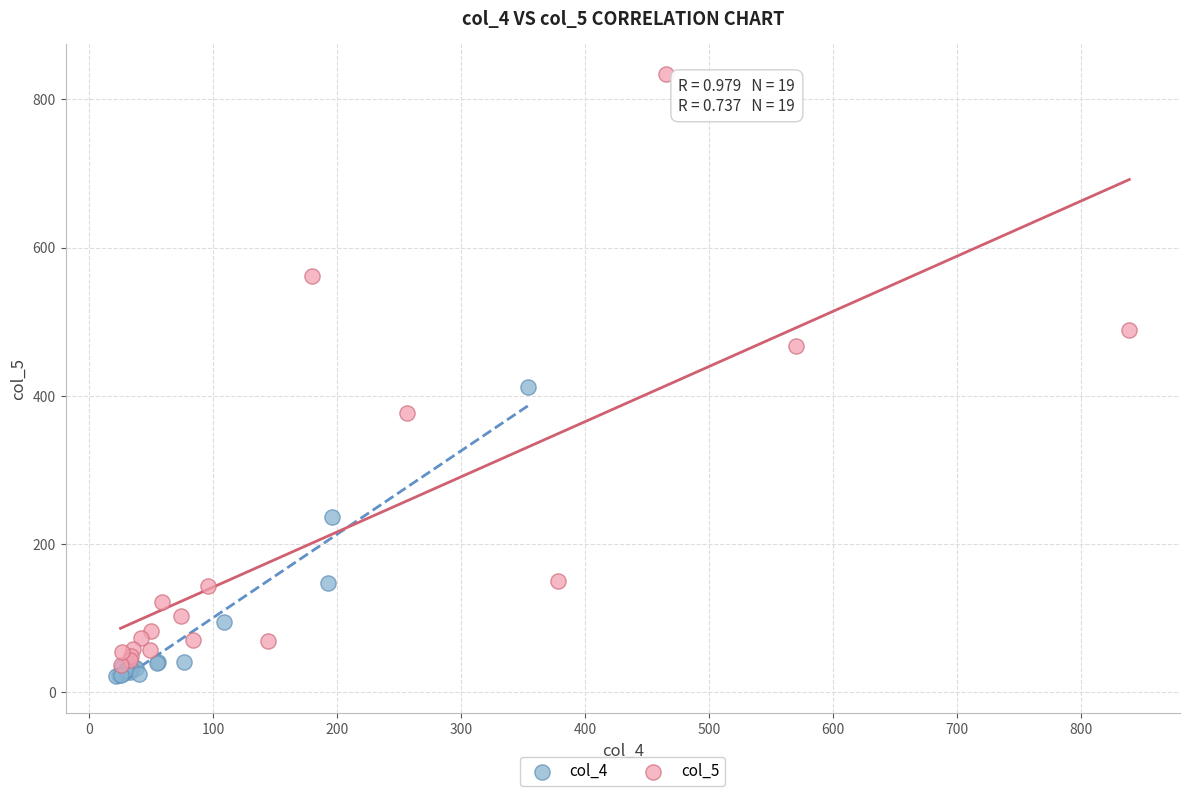

Which series contains the highest Y value?

col_5